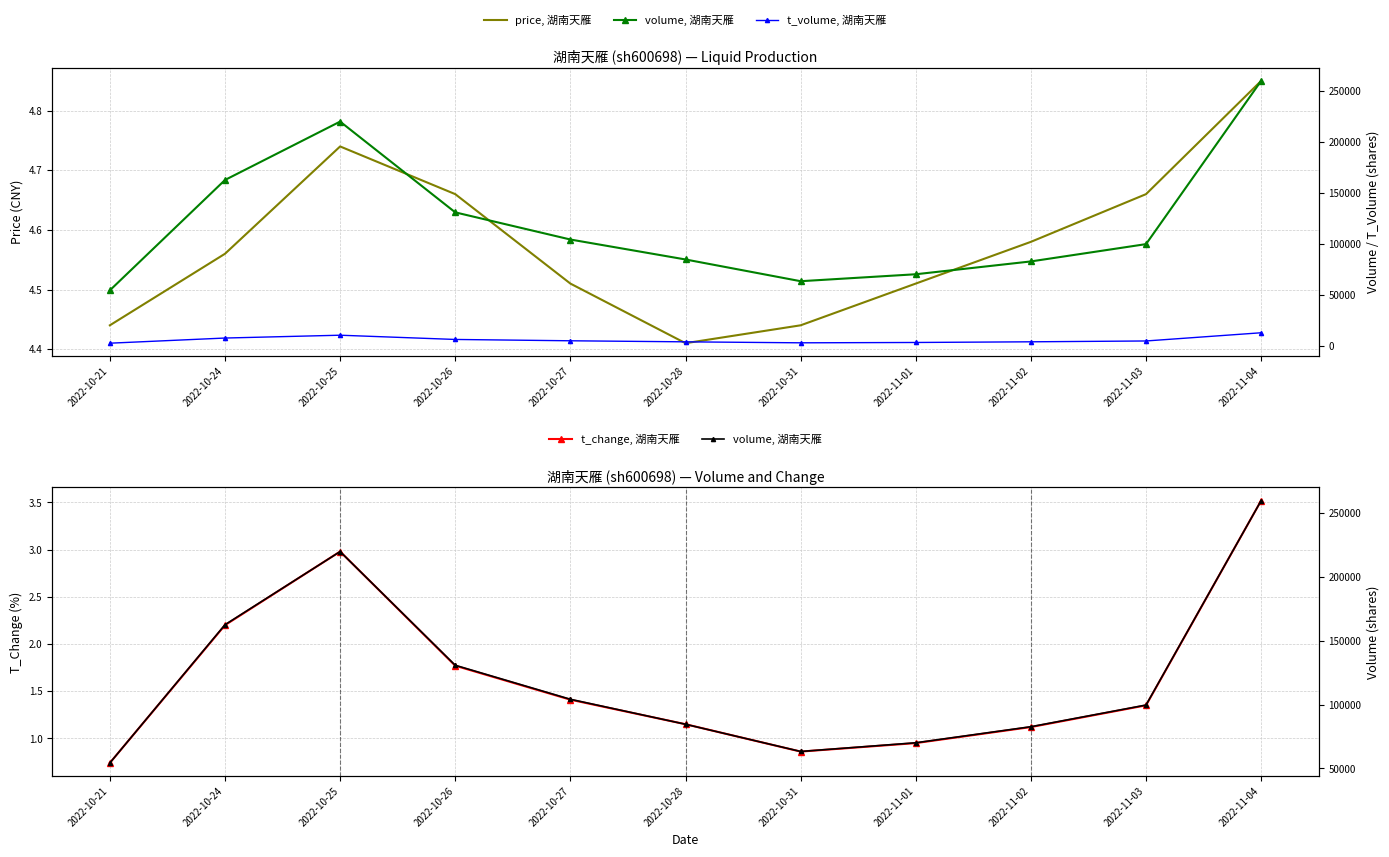

Reading left to right, extract all data points from this chart.

price, 湖南天雁: 4.4	4.6	4.7	4.7	4.5	4.4	4.4	4.5	4.6	4.7	4.8
t_change, 湖南天雁: 0.7	2.2	3.0	1.8	1.4	1.1	0.9	0.9	1.1	1.4	3.5
volume, 湖南天雁: 54301.0	162603.0	219921.0	130829.0	104179.0	84595.0	63263.0	70086.0	82675.0	99662.0	259888.0
t_volume, 湖南天雁: 2427.0	7484.0	10260.0	6095.0	4792.0	3763.0	2797.0	3130.0	3788.0	4606.0	12663.0